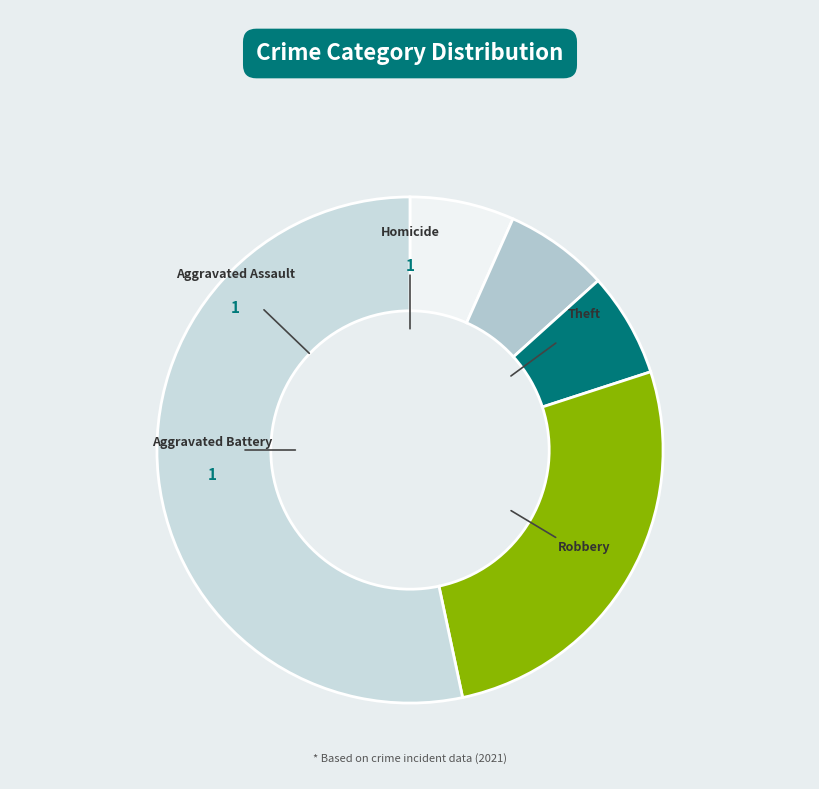

How many slices are in this pie chart?

5